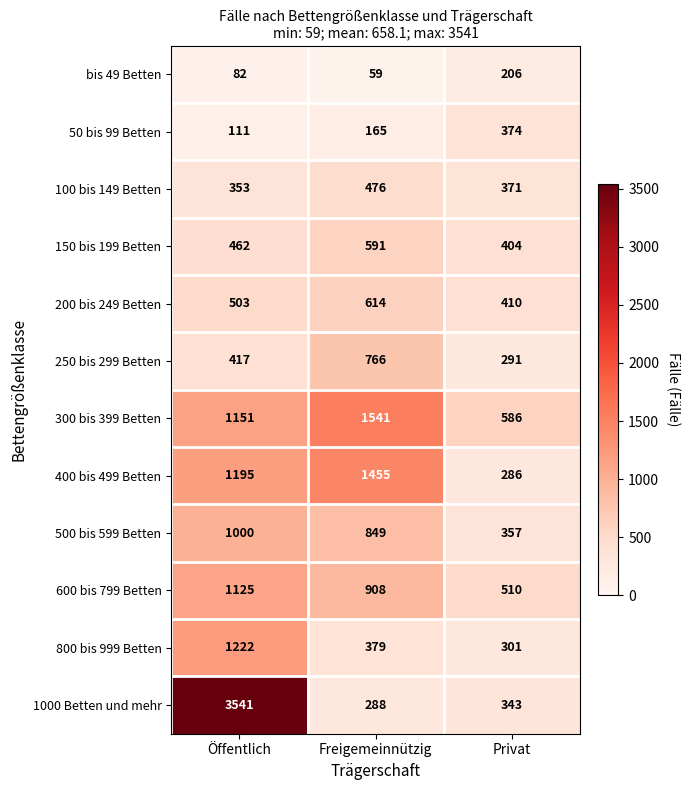

What is the sum of all 200 bis 249 Betten values?

1527